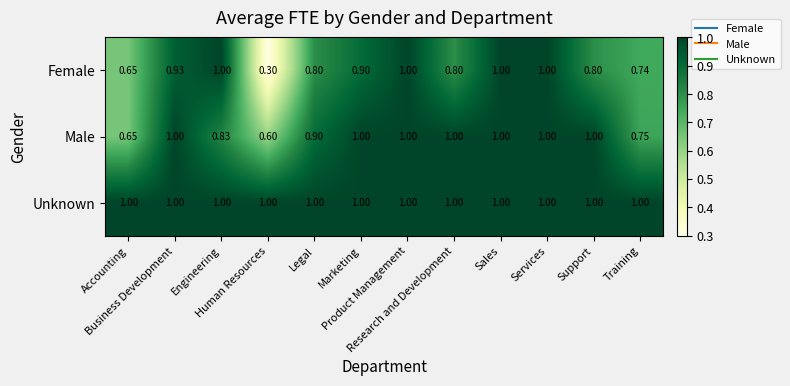

Which series has the widest spread of values?

Female